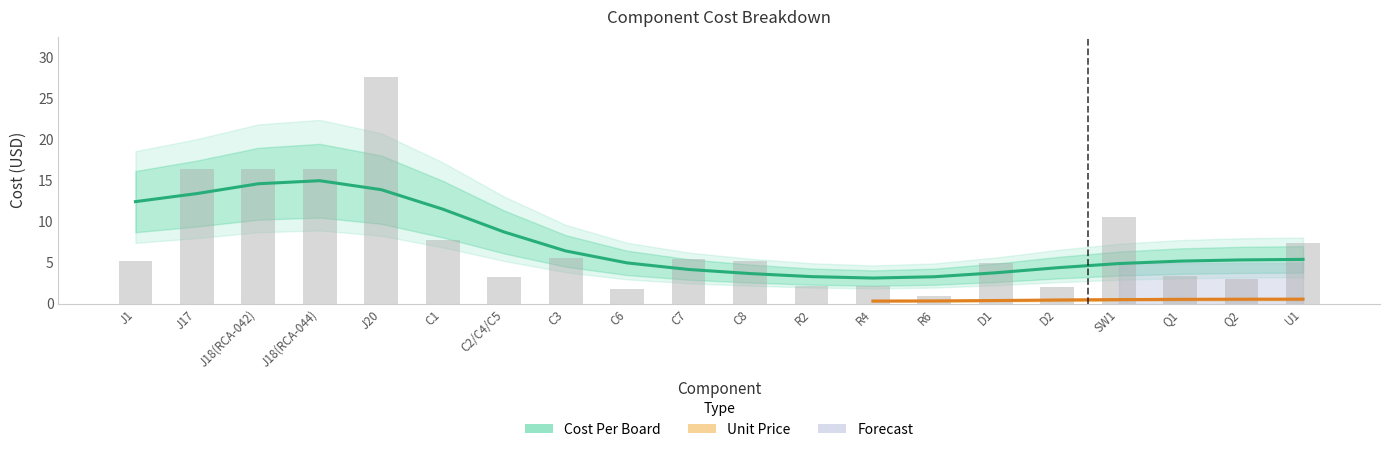

How many data points are less than 5?

9